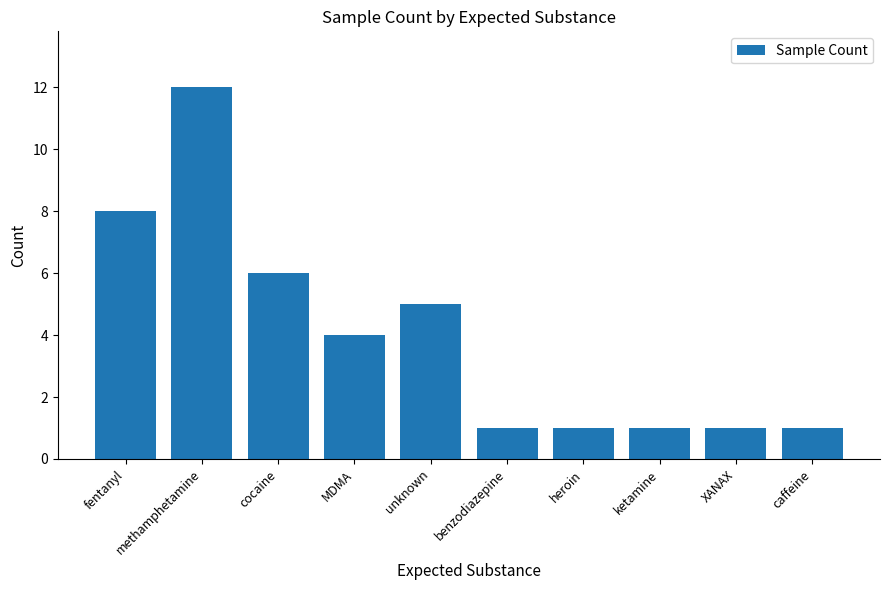

Is it true that the value at unknown is 2?

False